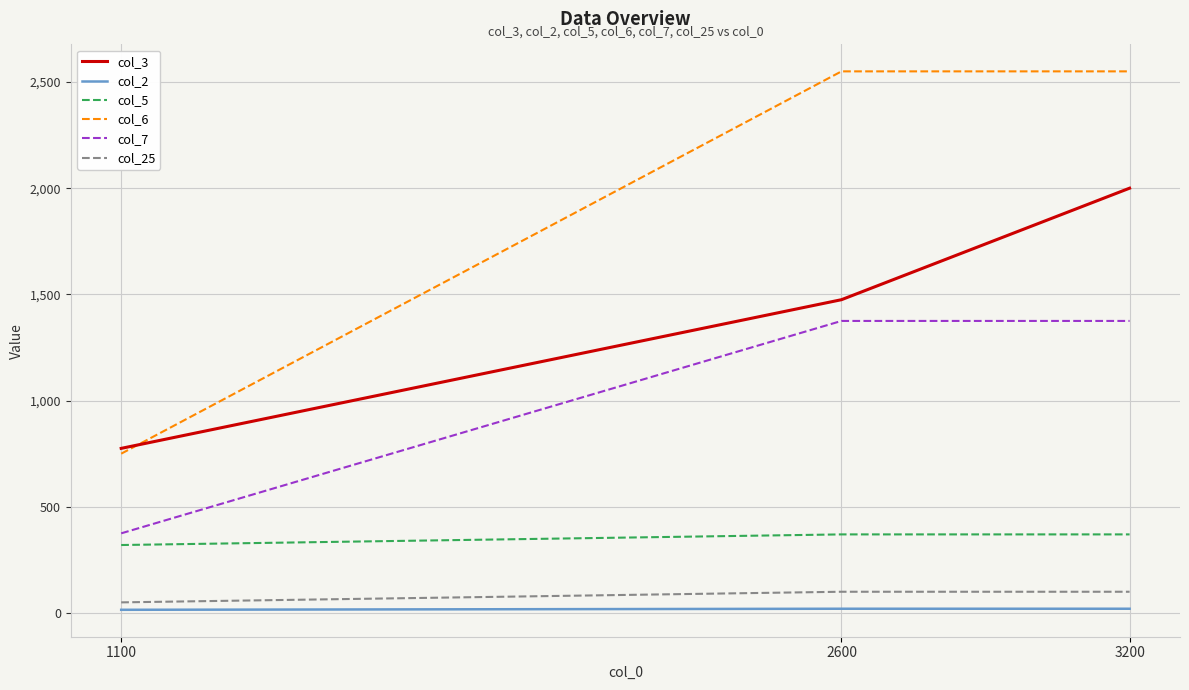

What is the difference between the maximum and minimum values in the col_25 series?

50